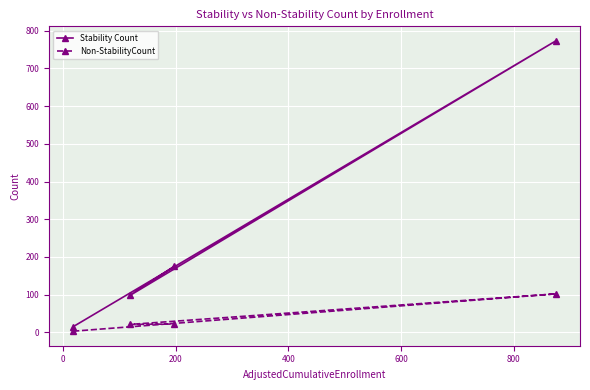

What is the difference between the maximum and minimum values in the Stability Count series?

758